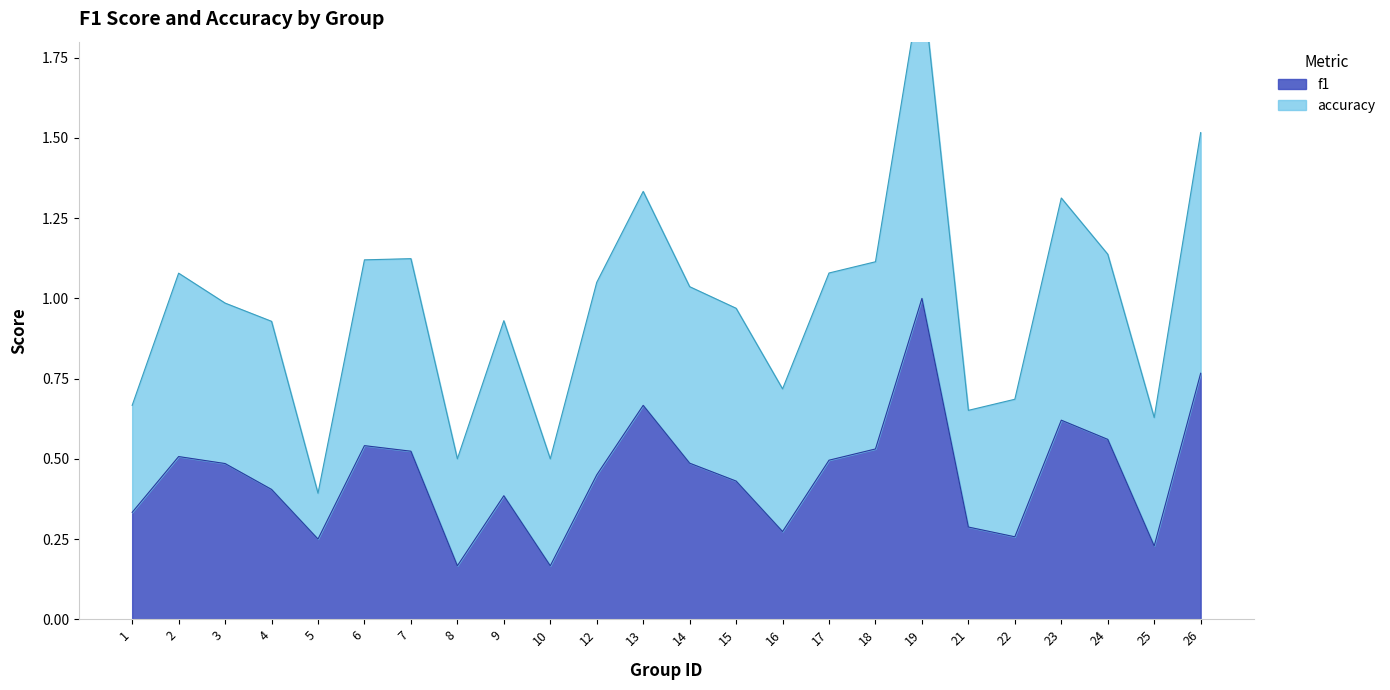

Is it true that the value at 9 is 0.7?

False